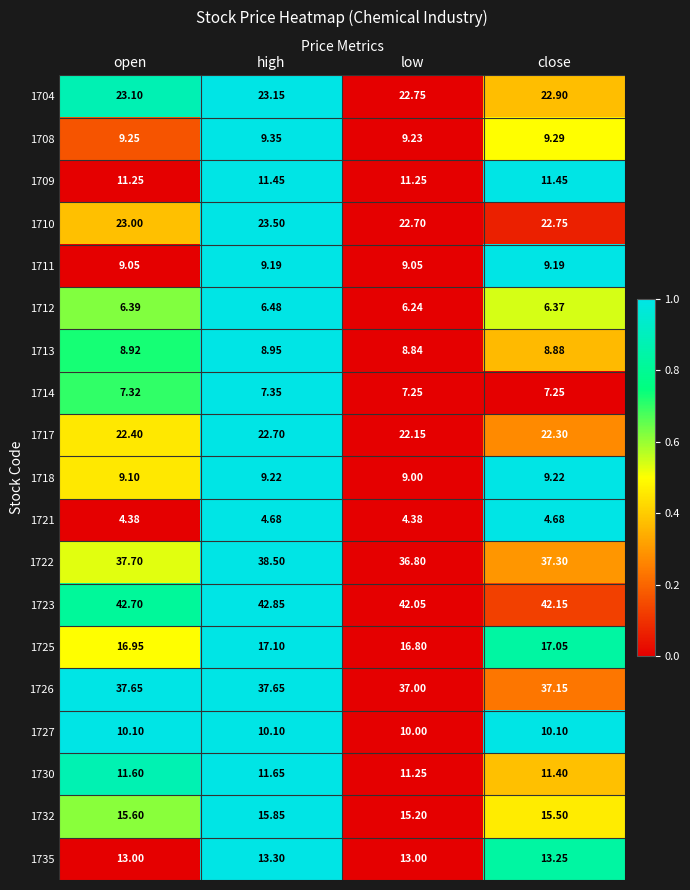

At which label does 1717 reach its peak?

high